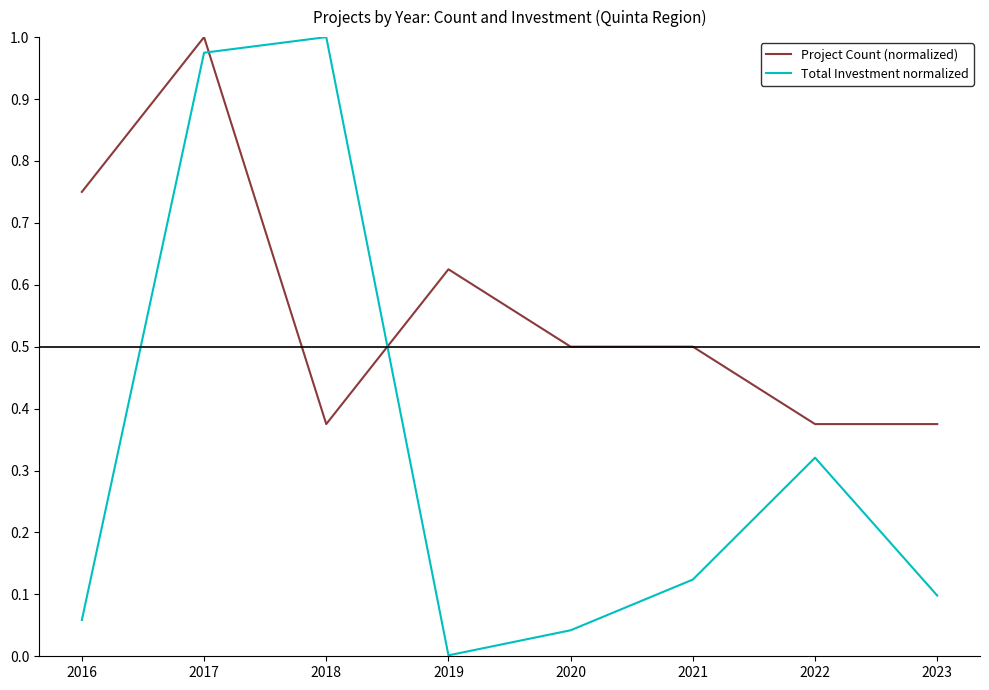

Which series has the largest range (max minus min)?

Total Investment normalized